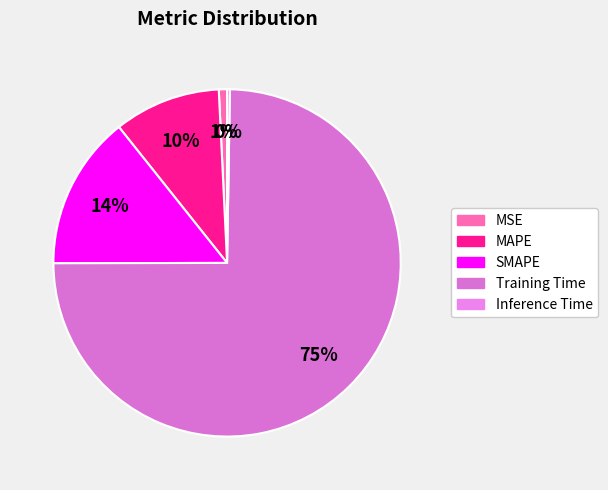

What is the largest slice in the pie chart?

Training Time